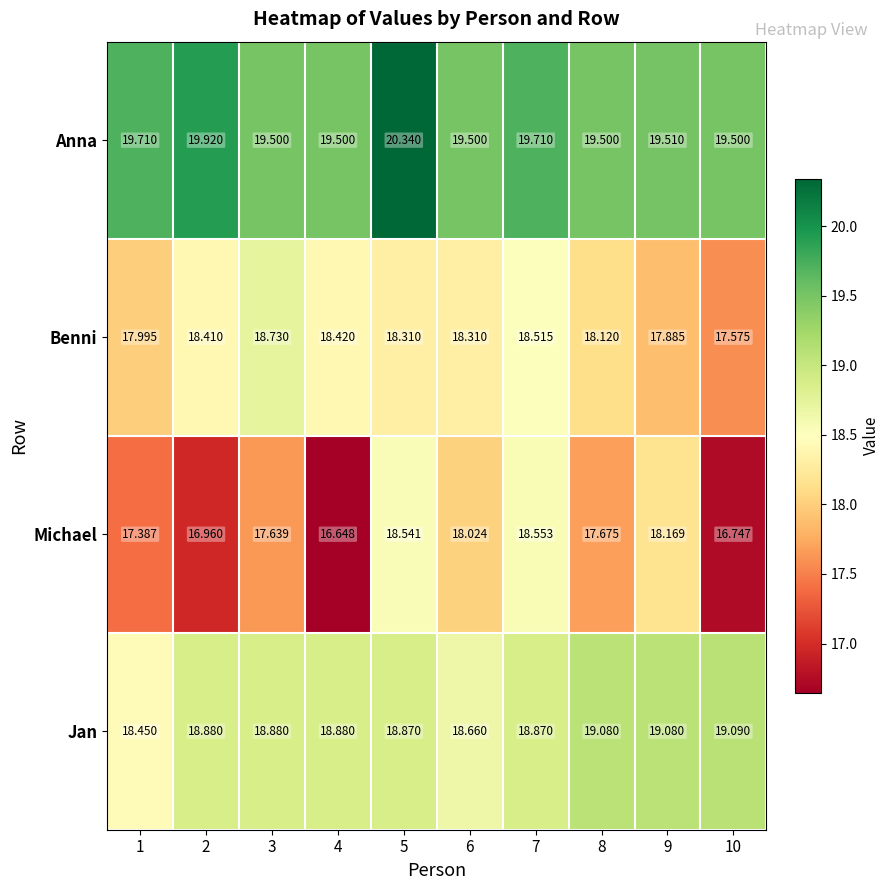

Between 3 and 8, which series saw the biggest shift?

Benni